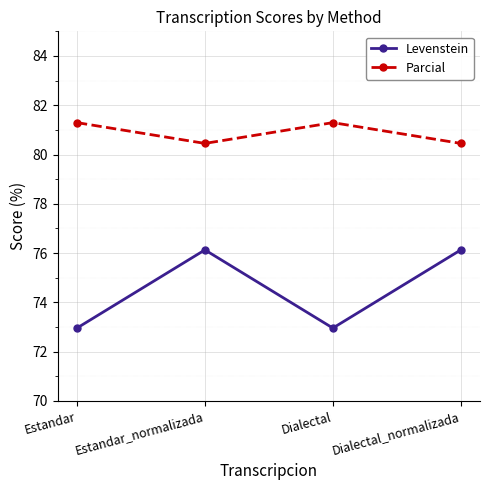

Reading right to left, extract all data points from this chart.

Levenstein: 76.1	73.0	76.1	73.0
Parcial: 80.5	81.3	80.5	81.3